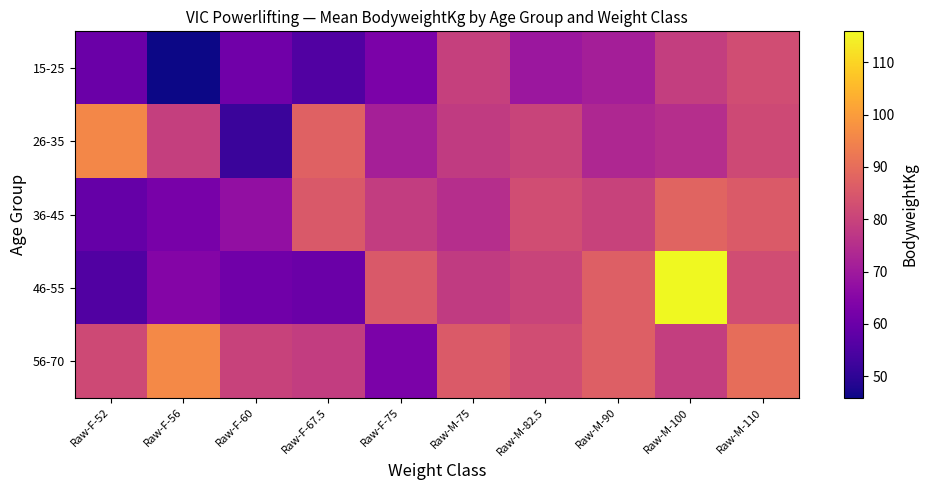

What is the total value across all series at Raw-F-60?

321.4